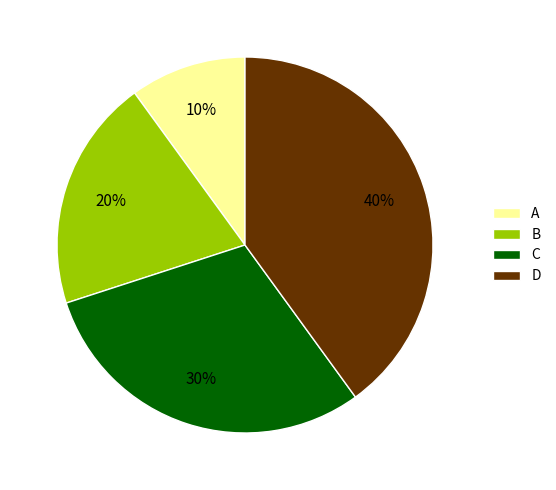

To the nearest percent, what portion does B represent?

20%